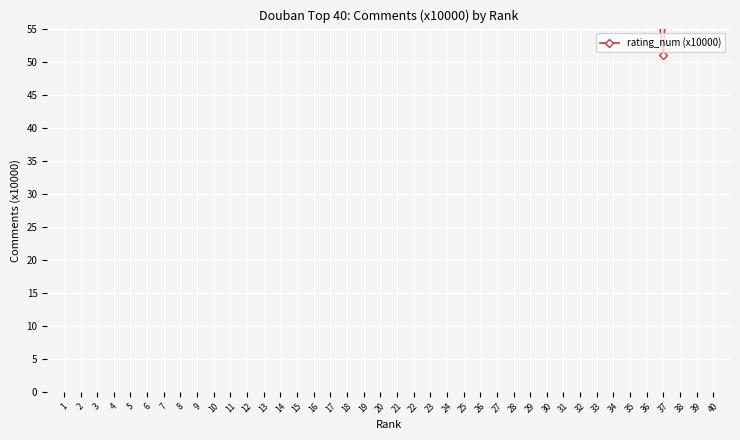

How many lines are shown in the chart?

1